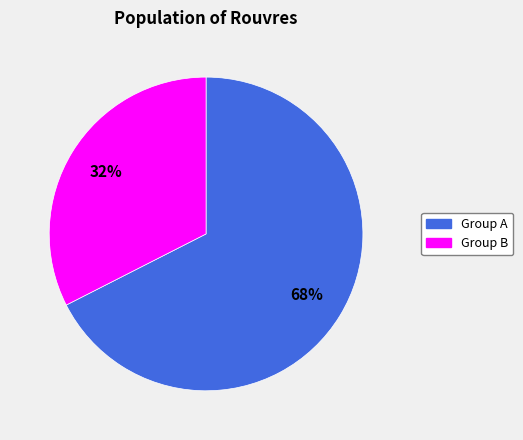

Is there any slice that represents more than half of the pie?

Yes